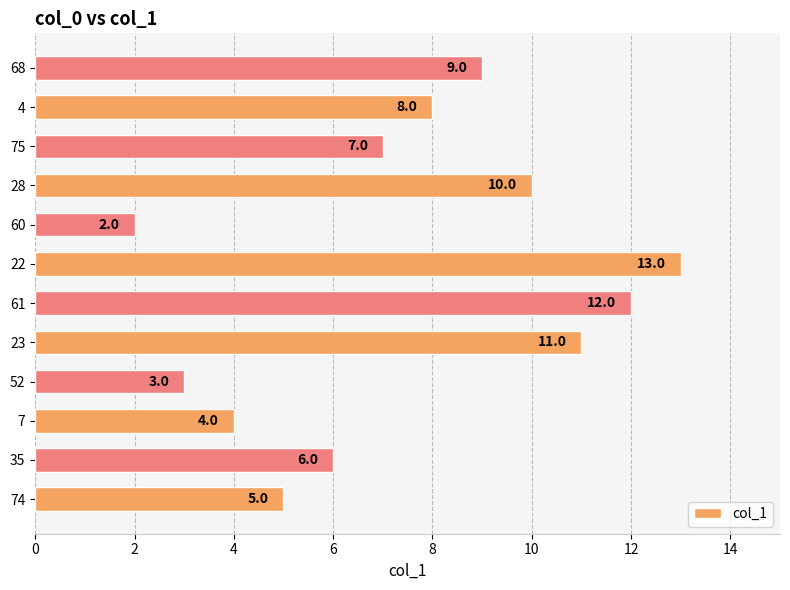

Rank the categories by value from lowest to highest.

60, 52, 7, 74, 35, 75, 4, 68, 28, 23, 61, 22